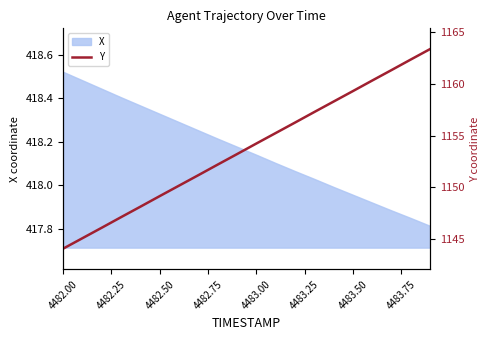

At which category does the chart reach its minimum across all series?

4482.00